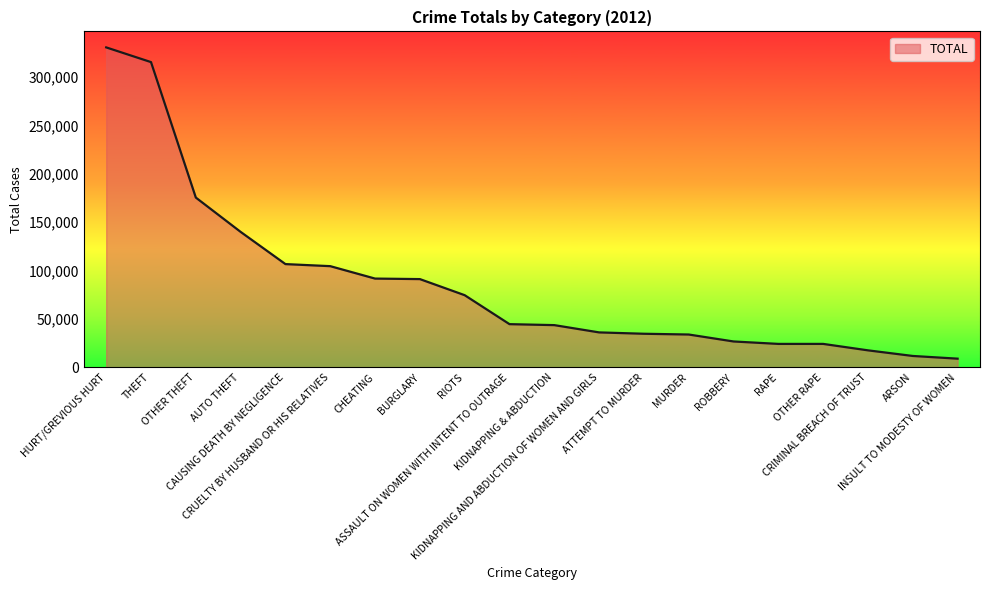

What is the maximum value shown in the chart?

330577